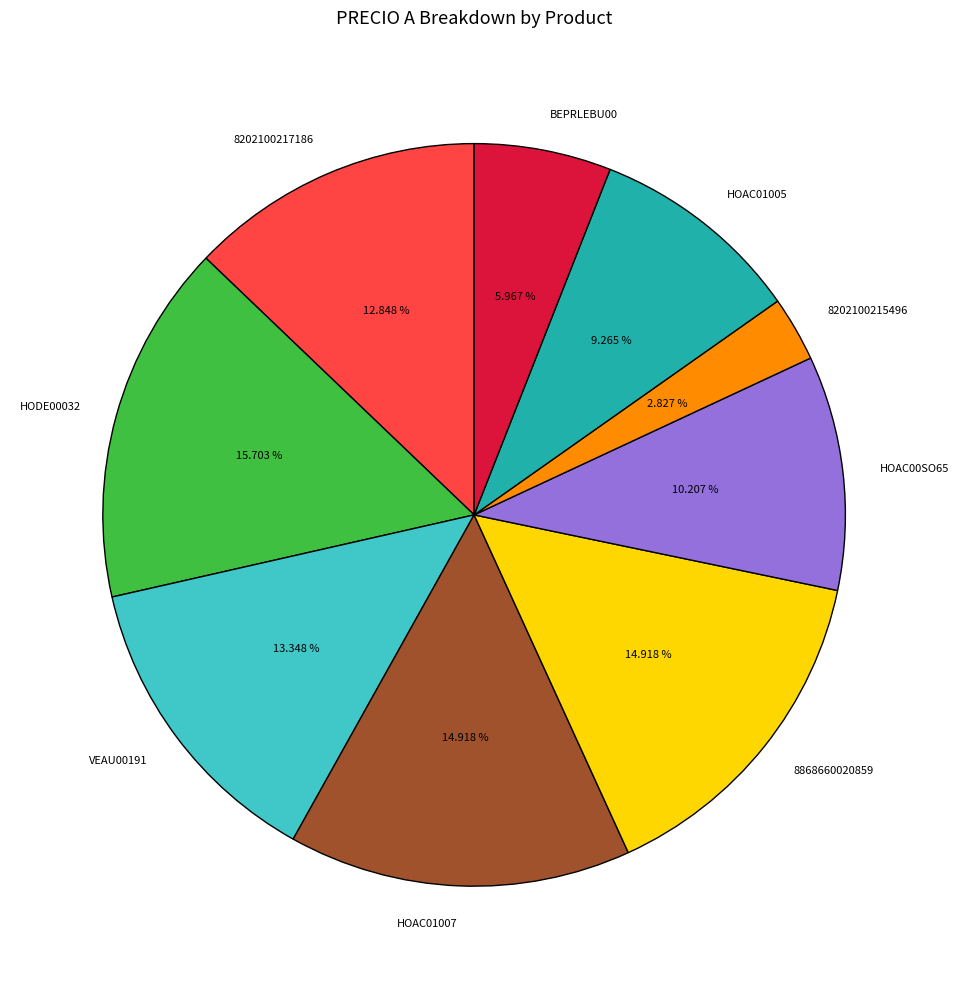

How many segments does this pie chart have?

9